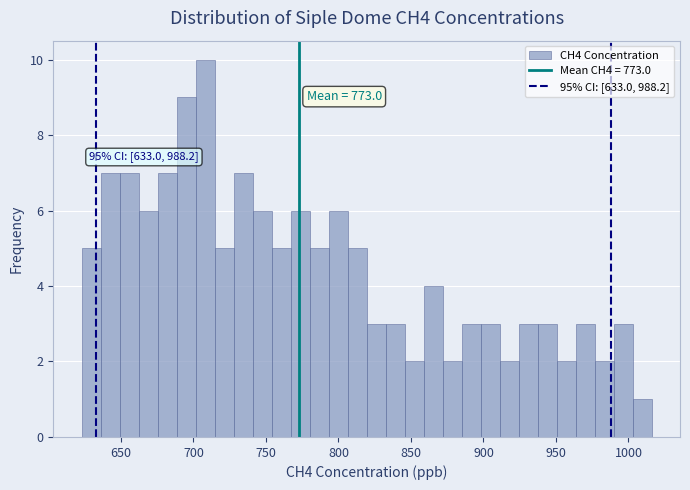

Around what value on the x-axis is the tallest bar? Give the approximate position of its centre, as read against the axis.

710